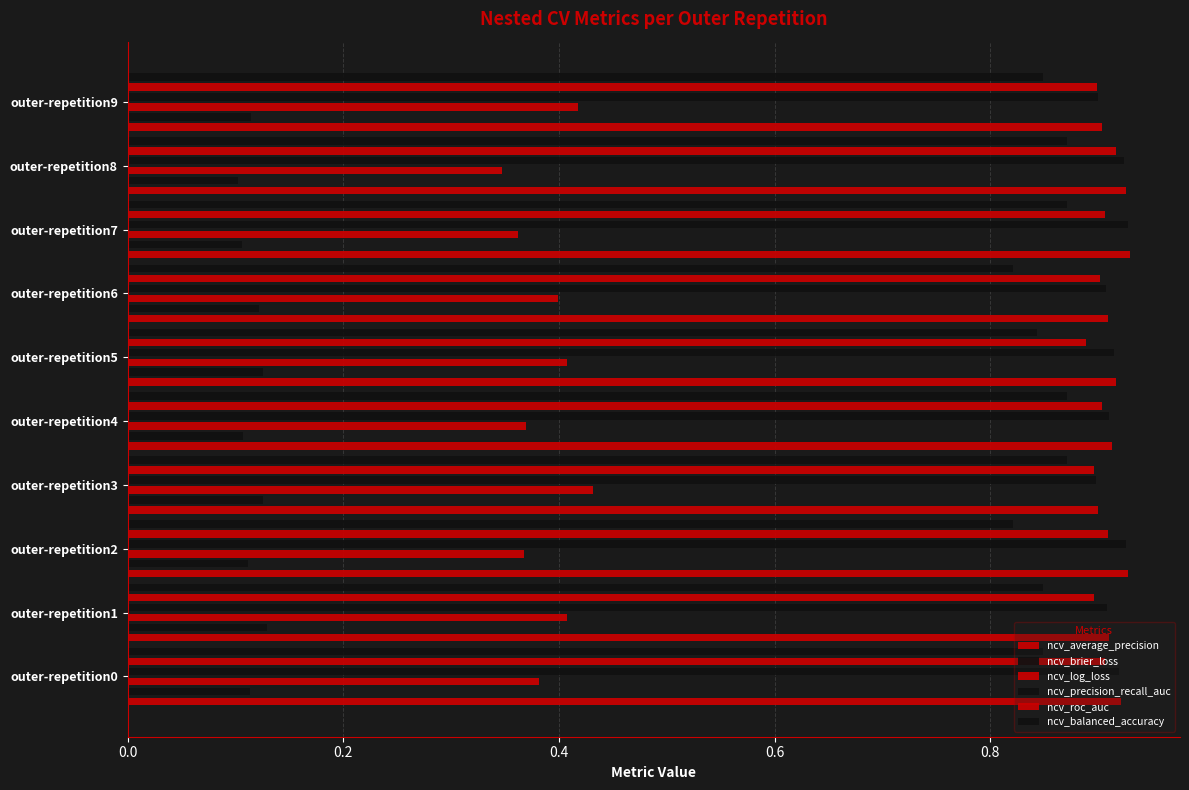

What is the sum of the ncv_average_precision values at outer-repetition7 and outer-repetition4?

1.8